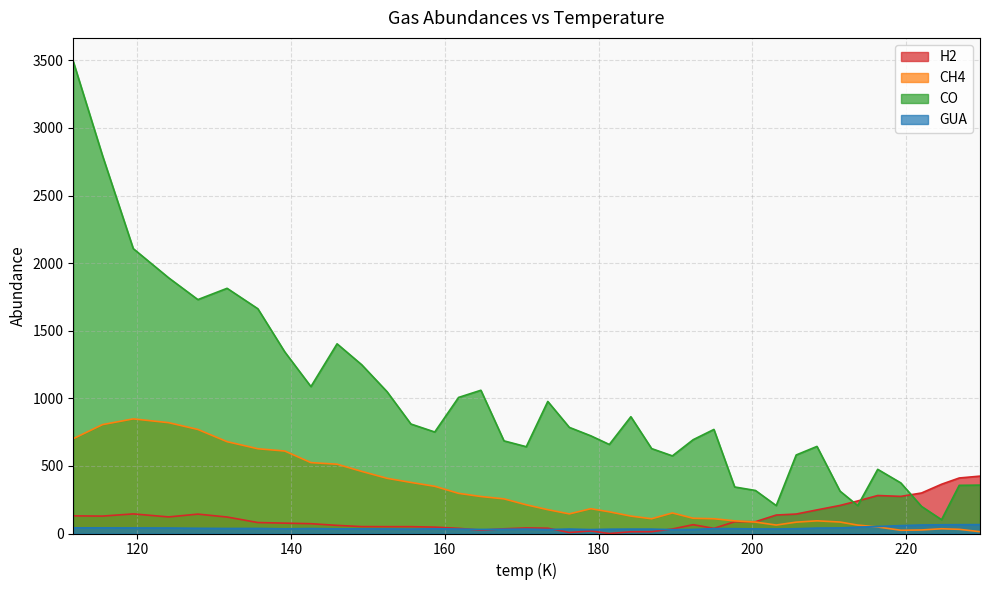

Reading right to left, what are all the values shown in this chart?

H2: 424.5	410.7	364.4	299.8	274.6	281.0	240.8	207.7	174.5	144.0	136.6	87.3	87.2	38.1	65.2	33.5	13.3	12.9	0.0	18.8	7.5	39.3	41.3	34.8	24.6	38.3	47.4	50.6	50.6	51.1	60.2	72.6	76.7	81.2	121.9	143.4	122.6	145.0	128.8	130.5
CH4: 13.5	30.9	35.0	26.1	24.0	48.2	62.2	84.8	93.8	84.0	62.5	84.5	93.5	109.2	112.7	151.9	109.0	128.8	160.3	183.4	145.1	176.2	212.3	256.2	273.6	297.0	349.2	377.8	408.2	459.5	512.5	524.4	610.1	626.9	679.2	769.6	819.8	847.9	805.4	701.5
CO: 358.0	356.2	102.2	200.2	374.4	474.7	206.4	313.4	644.2	580.9	206.7	318.4	344.2	769.8	693.9	574.2	628.1	863.9	658.6	722.5	785.1	976.9	642.0	685.3	1059.6	1006.5	750.8	809.9	1048.9	1248.5	1403.1	1086.8	1343.4	1662.5	1813.8	1730.3	1891.4	2107.2	2795.2	3491.6
GUA: 65.7	65.1	64.5	63.0	58.4	51.7	47.1	41.2	40.0	35.4	33.5	34.2	35.6	36.3	30.0	28.5	32.5	32.6	31.8	29.0	33.0	29.2	32.4	31.6	30.0	32.9	35.0	32.6	33.8	34.1	34.6	36.7	34.6	37.4	37.2	38.4	40.5	41.1	41.5	41.7